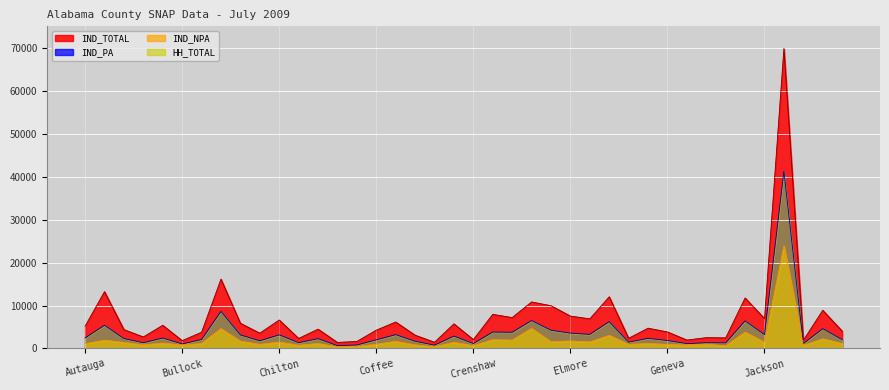

List the series in order of their peak value, lowest first.

IND_NPA, IND_PA, IND_TOTAL